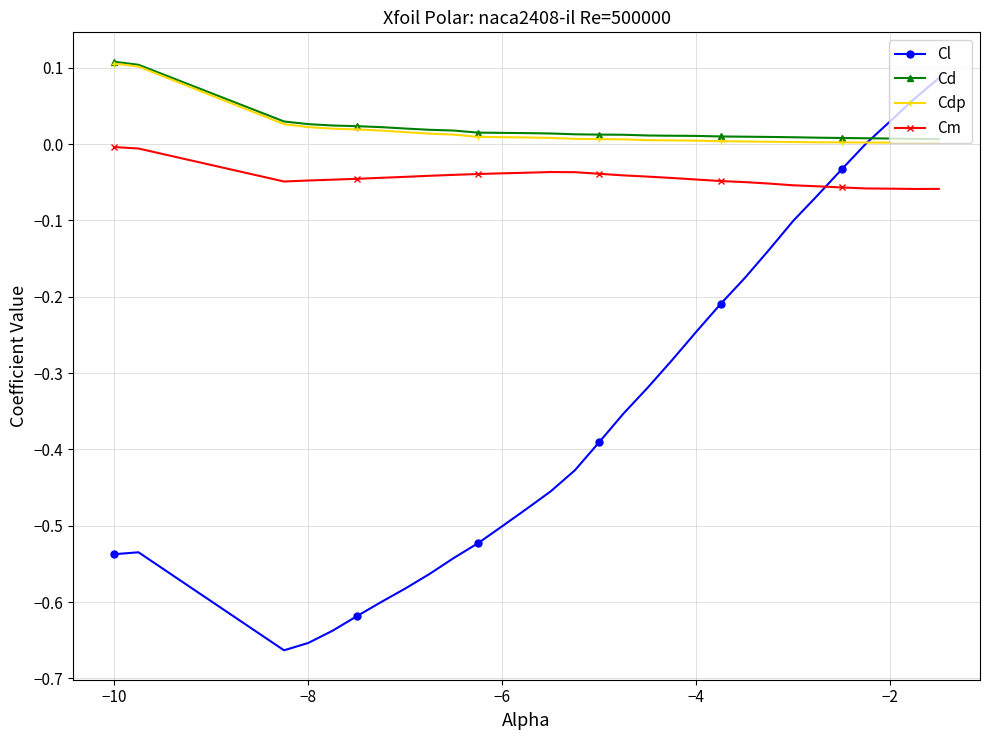

True or false: Cm and Cl cross at least once.

True